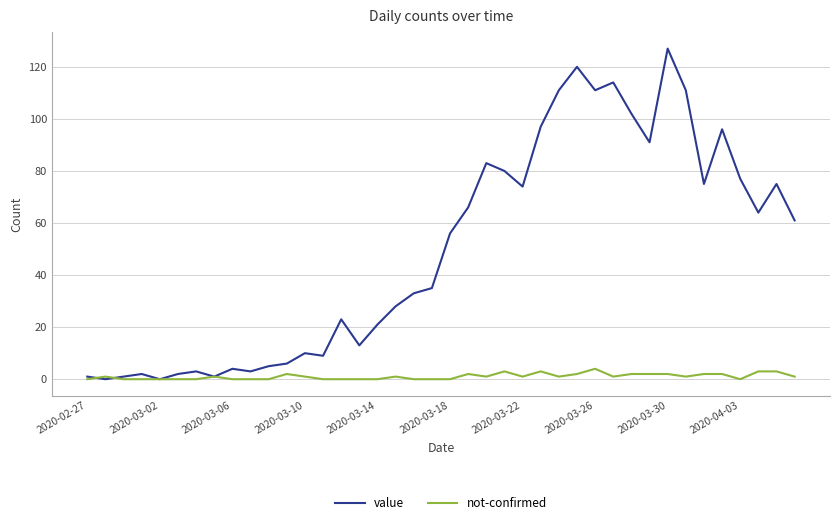

Count the number of data series in this chart.

2